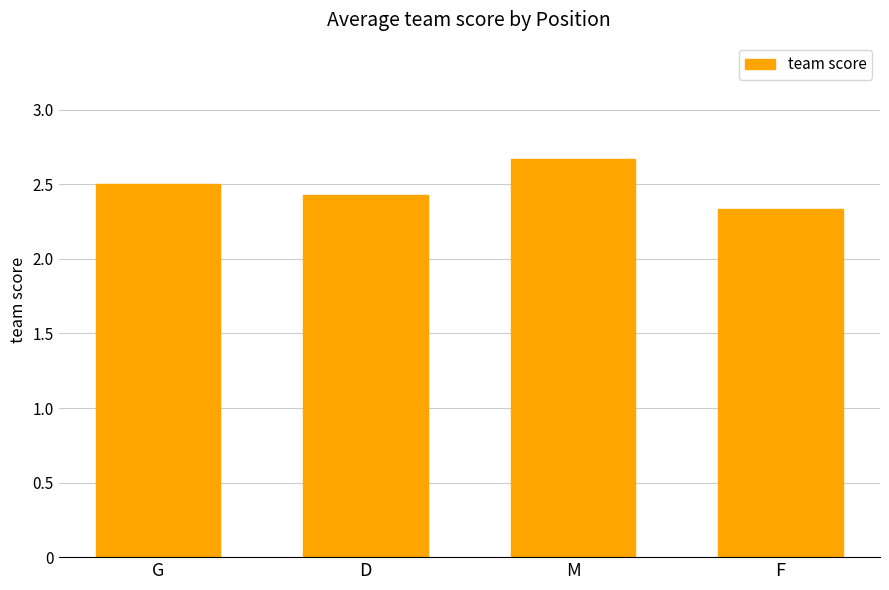

What is the difference between the values at D and G?

0.1